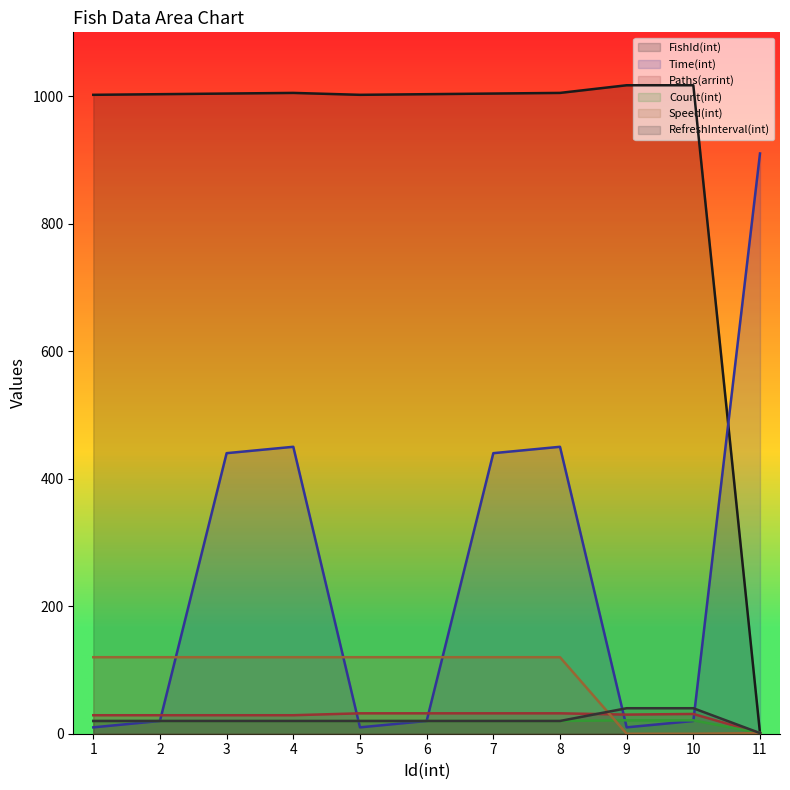

What is the difference between the highest and lowest values at 7?

984